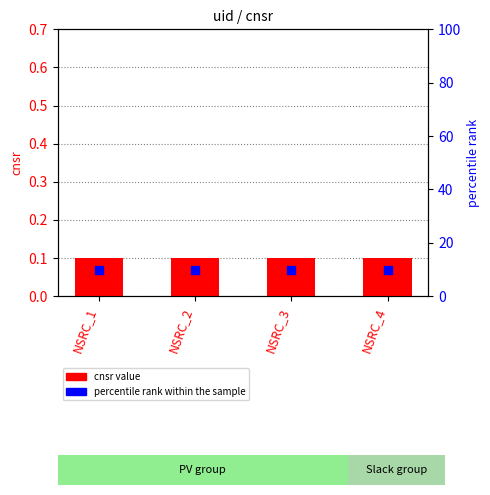

Which series reaches the minimum Y coordinate?

cnsr value